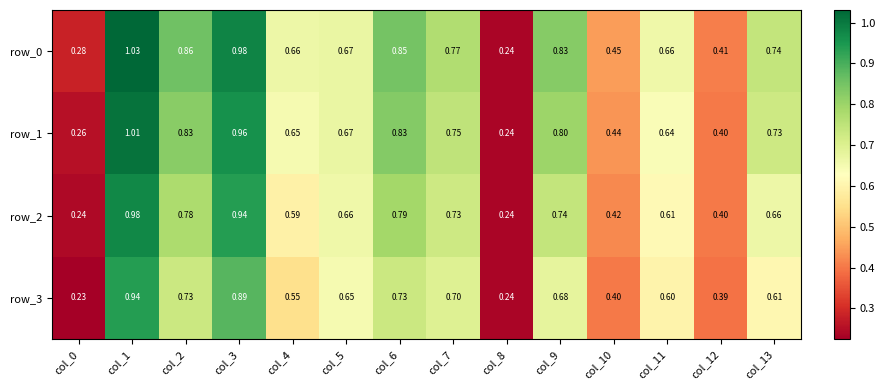

What is the difference between the maximum and minimum values in the row_0 series?

0.8